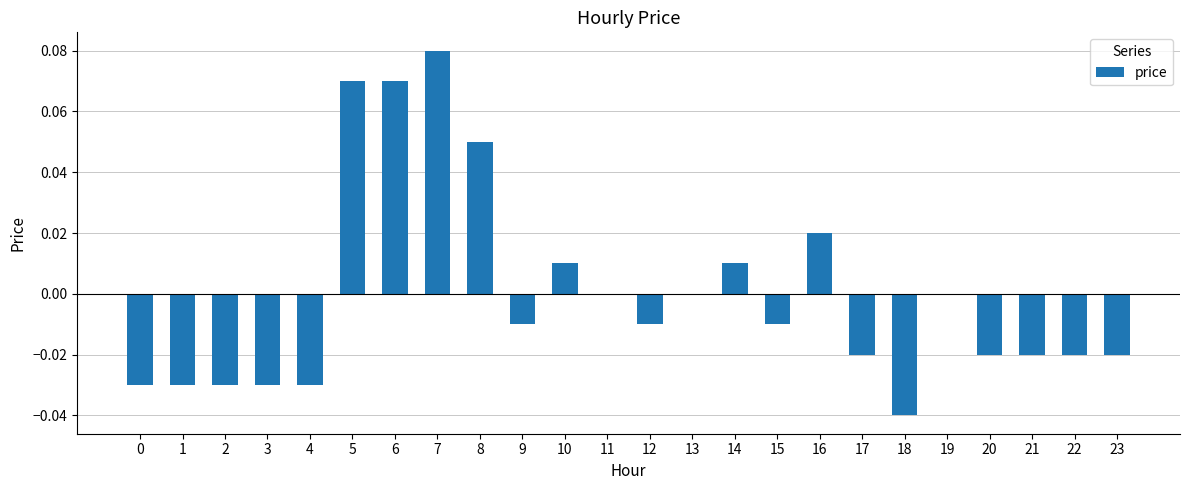

Which label corresponds to the largest value in the chart?

7